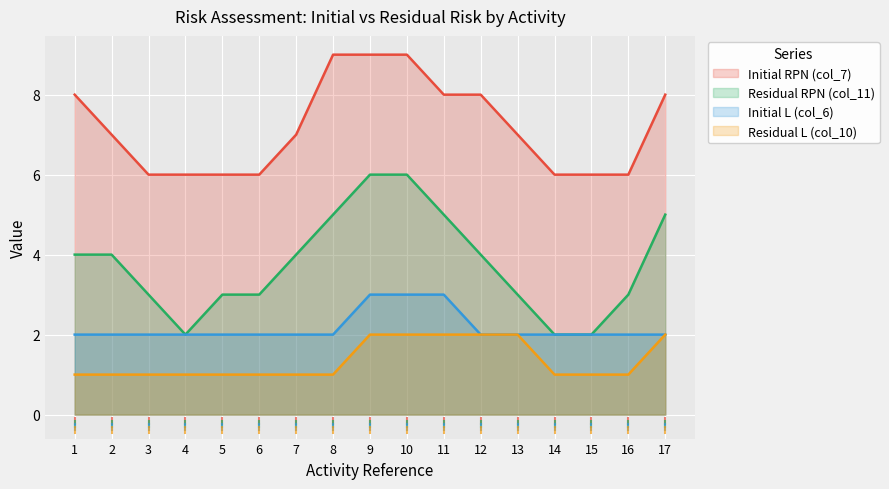

At which category is the sum across all series the highest?

9